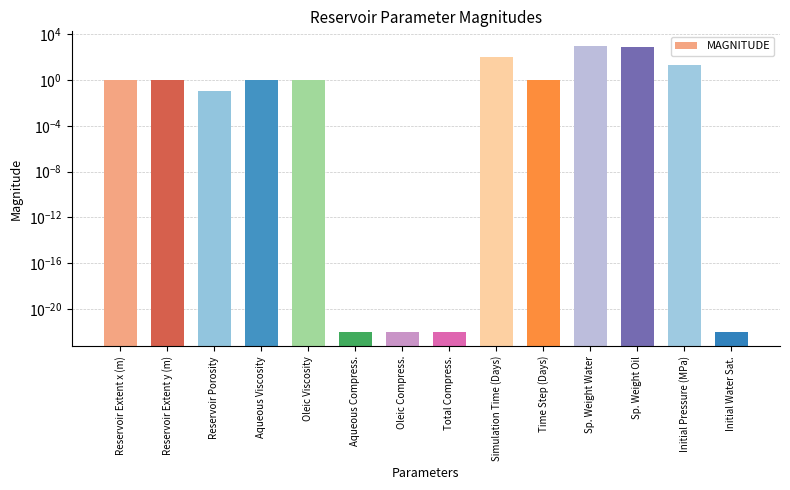

Reading right to left, what are all the values shown in this chart?

Initial Water Sat.=0.0	Initial Pressure (MPa)=20.0	Sp. Weight Oil=800.0	Sp. Weight Water=1000.0	Time Step (Days)=1.0	Simulation Time (Days)=100.0	Total Compress.=0.0	Oleic Compress.=0.0	Aqueous Compress.=0.0	Oleic Viscosity=1.0	Aqueous Viscosity=1.0	Reservoir Porosity=0.1	Reservoir Extent y (m)=1.0	Reservoir Extent x (m)=1.0